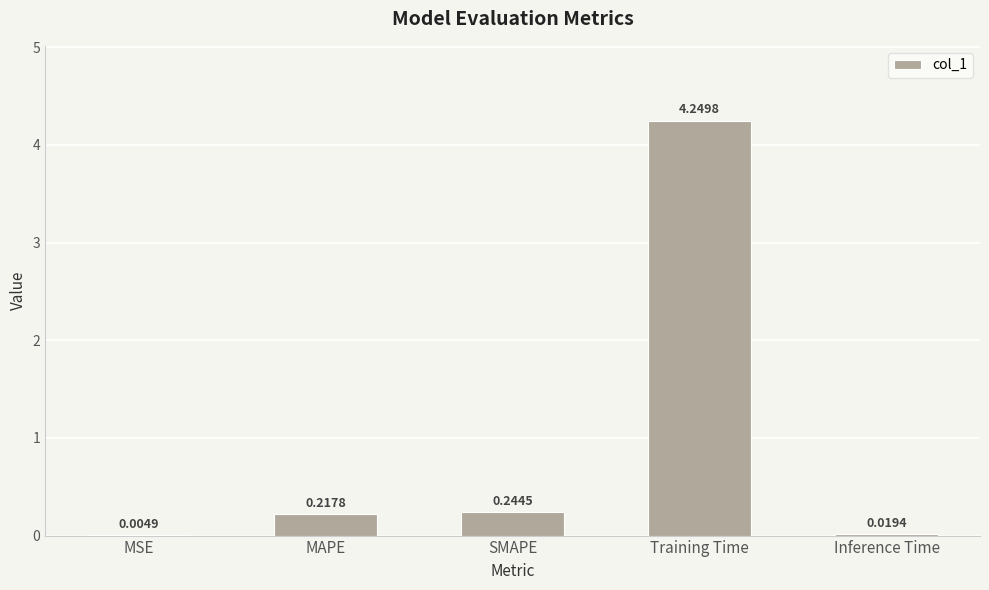

What is the sum of all values?

4.7